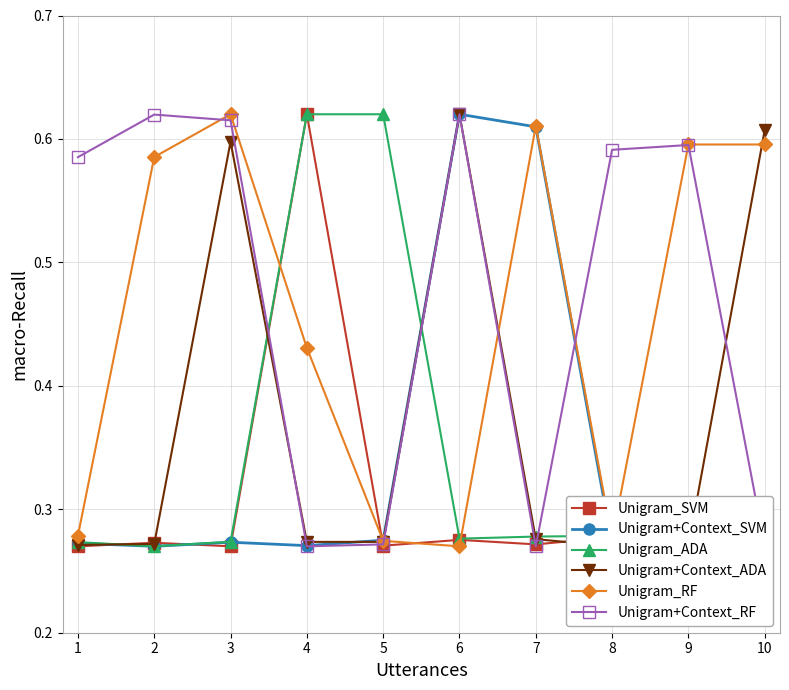

What is the total value across all series at 1?

2.0